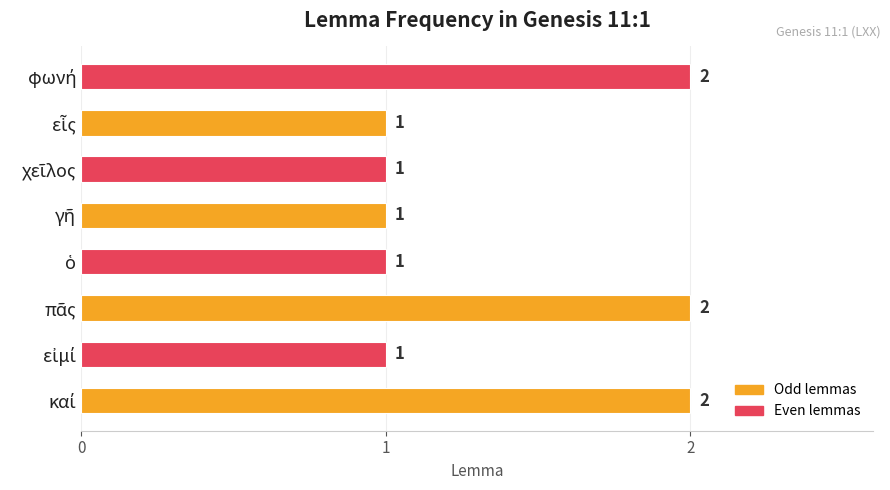

What is the greatest value displayed?

2